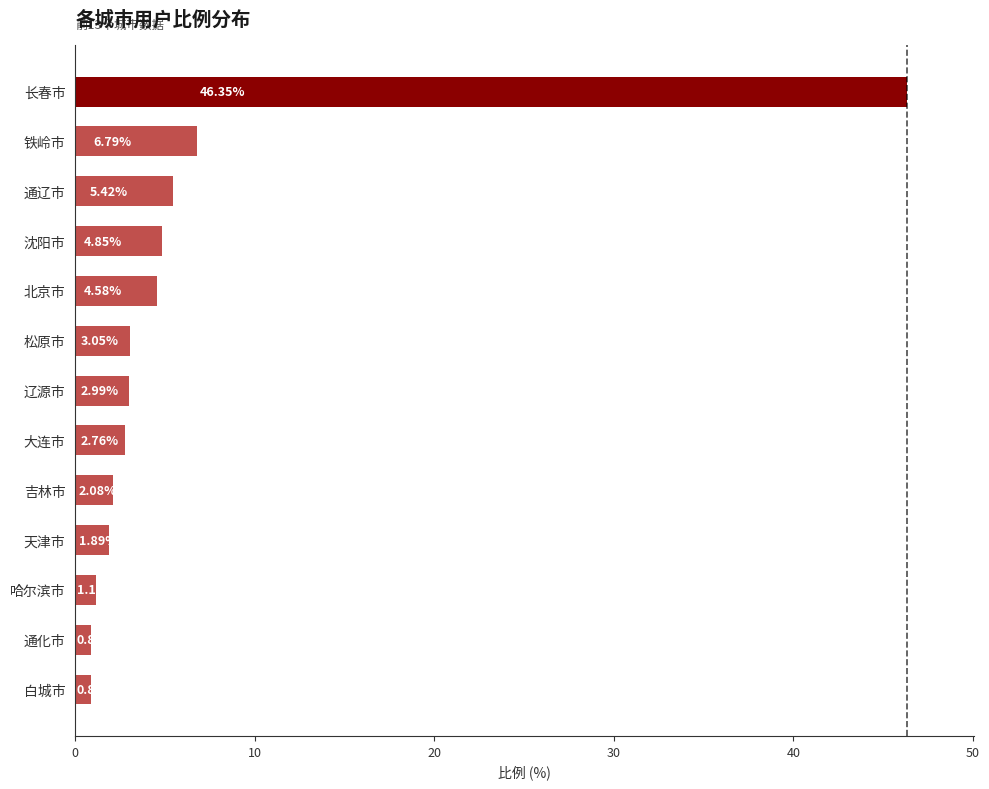

What is the difference between the second highest and second lowest values?

5.9